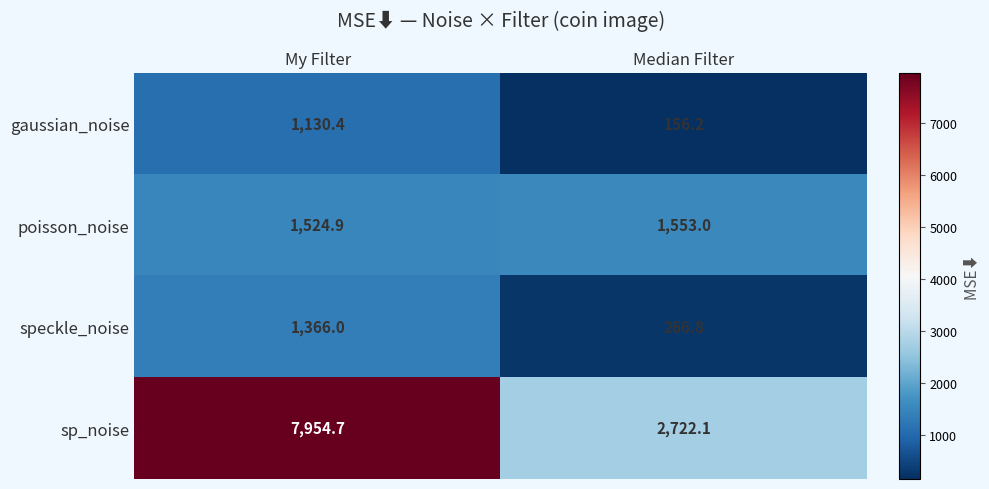

Rank the series at Median Filter from highest to lowest value.

sp_noise, poisson_noise, speckle_noise, gaussian_noise